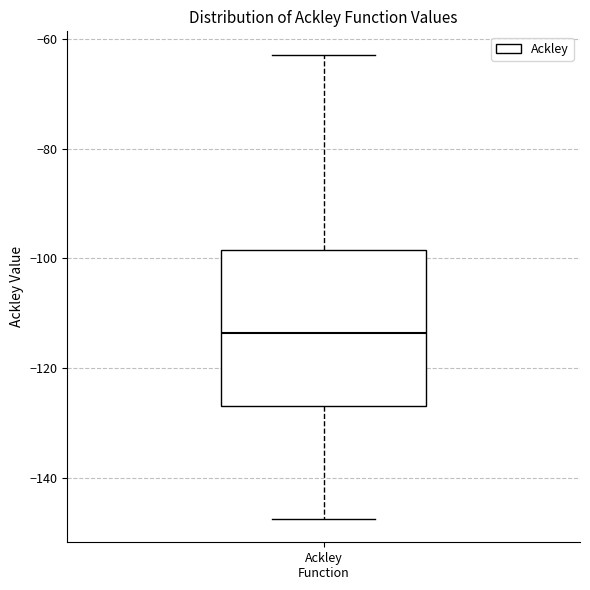

Read this box plot against the y-axis: the position of the median line, the range covered by the box, and the ends of both whiskers. The values are not printed on the chart, so give them approximately, as read against the axis.

median -114, box -126 to -98, whiskers -148 to -62